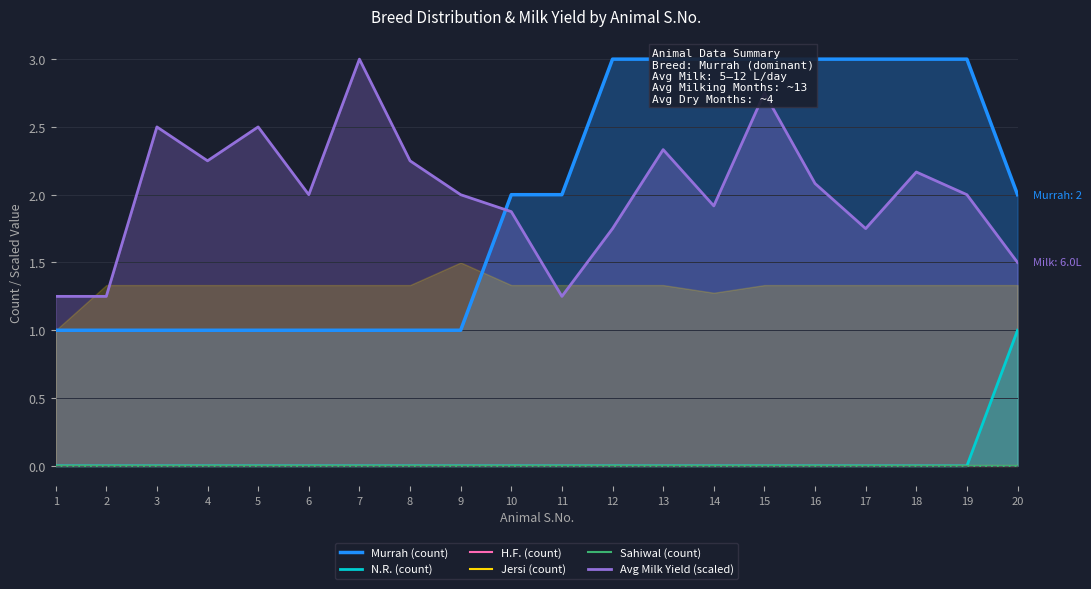

At how many categories does at least one series exceed 1?

20